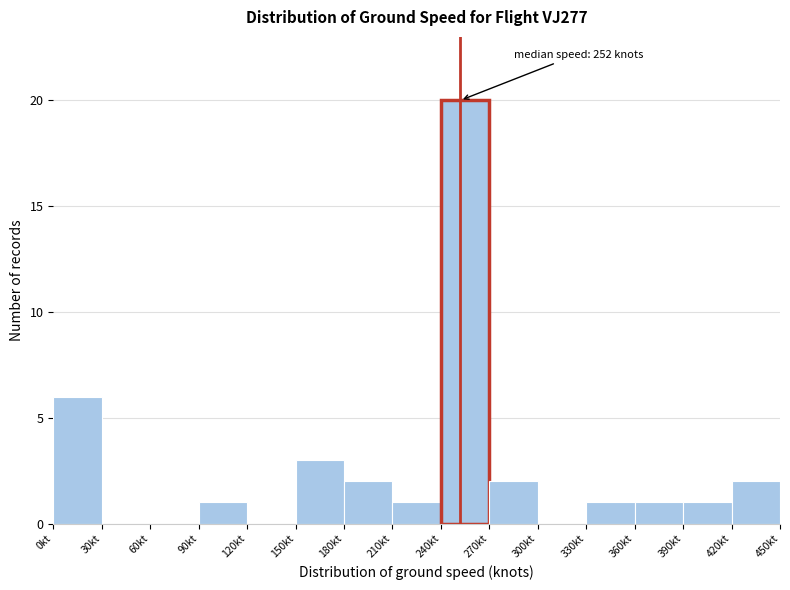

Over which range of the x-axis is the bar tallest?

240 to 270